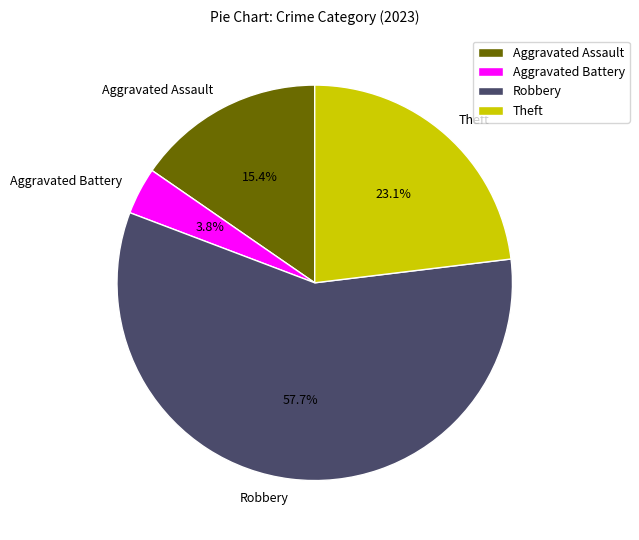

The Robbery slice represents 58% of the pie. True or false?

True